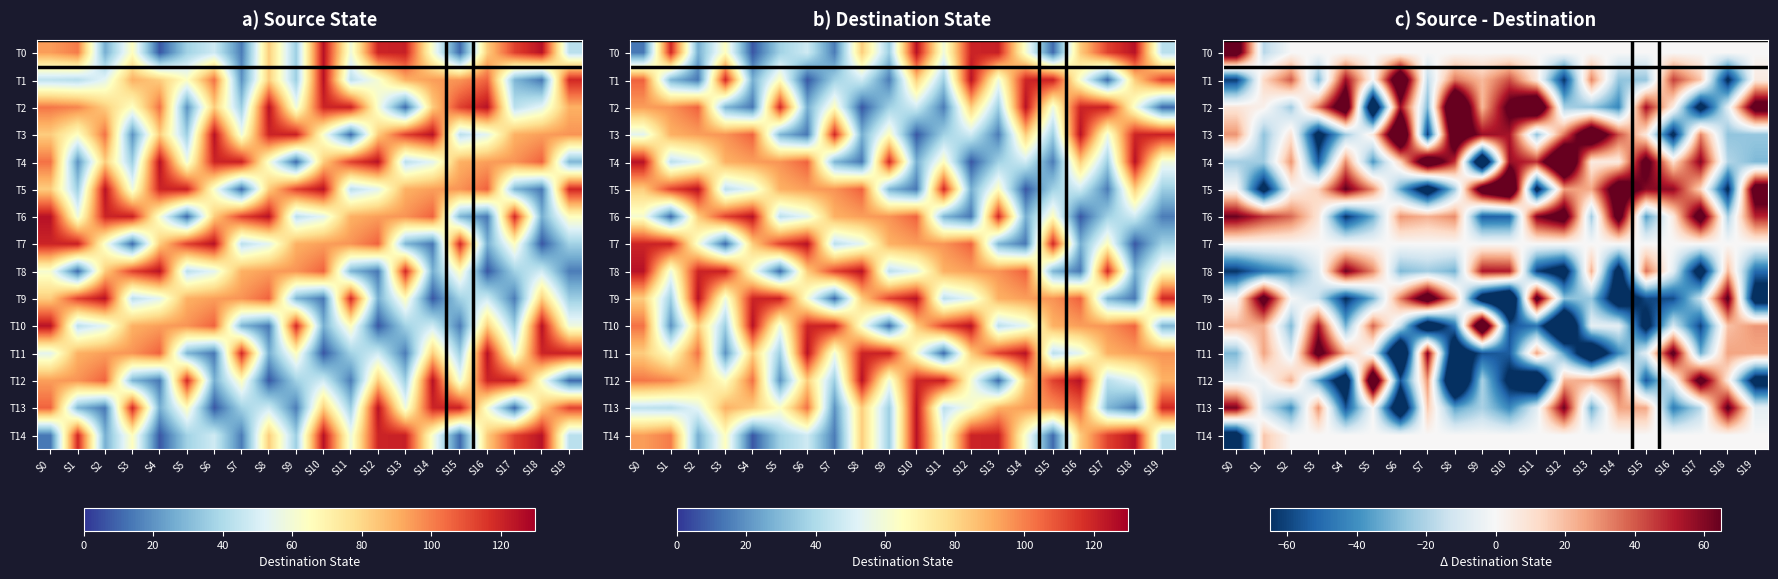

How many distinct data groups are displayed?

15